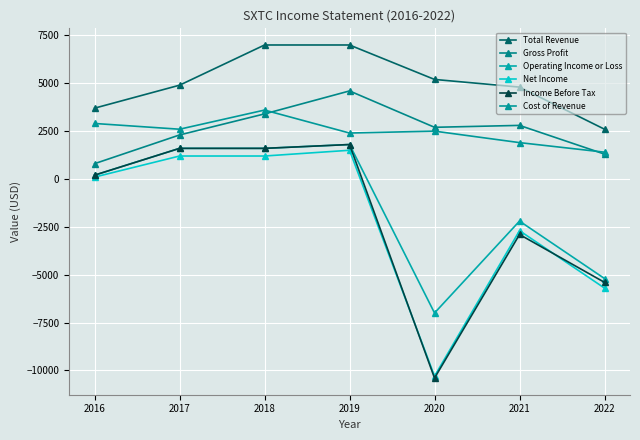

At which category is the sum across all series the highest?

2019